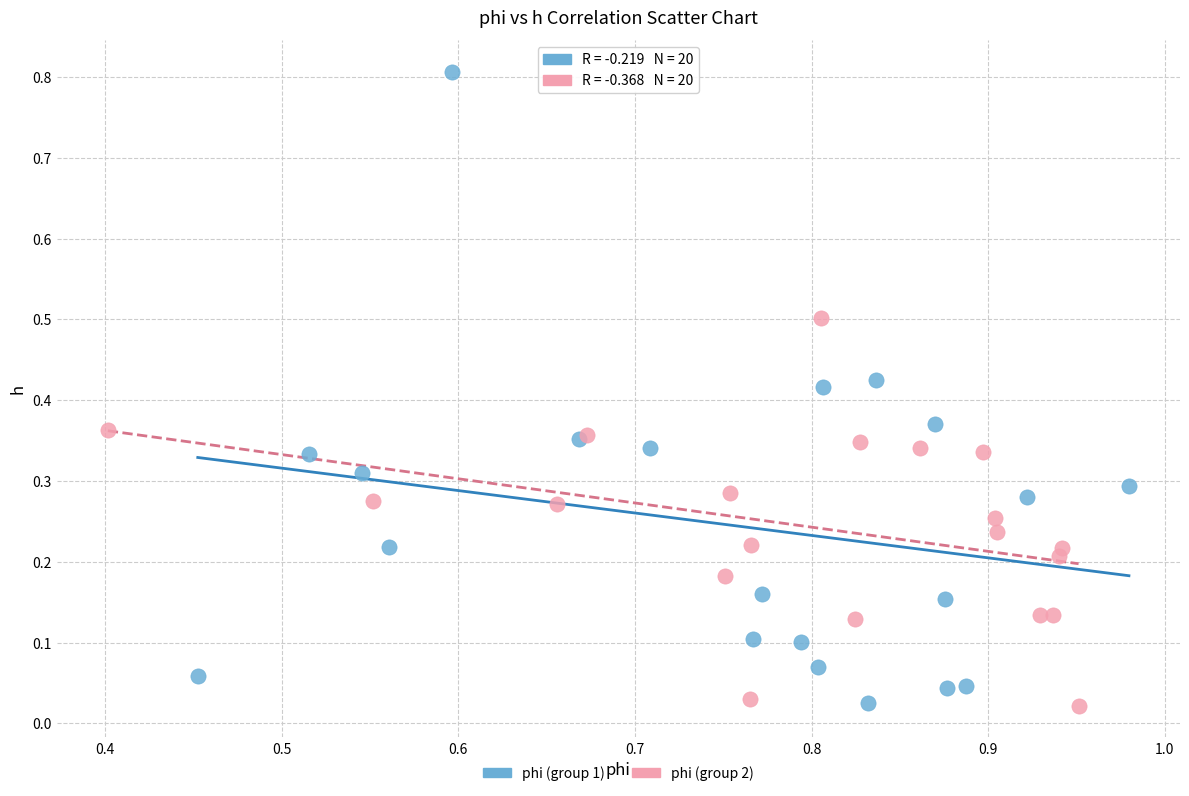

Which series contains the highest Y value?

phi (group 1)